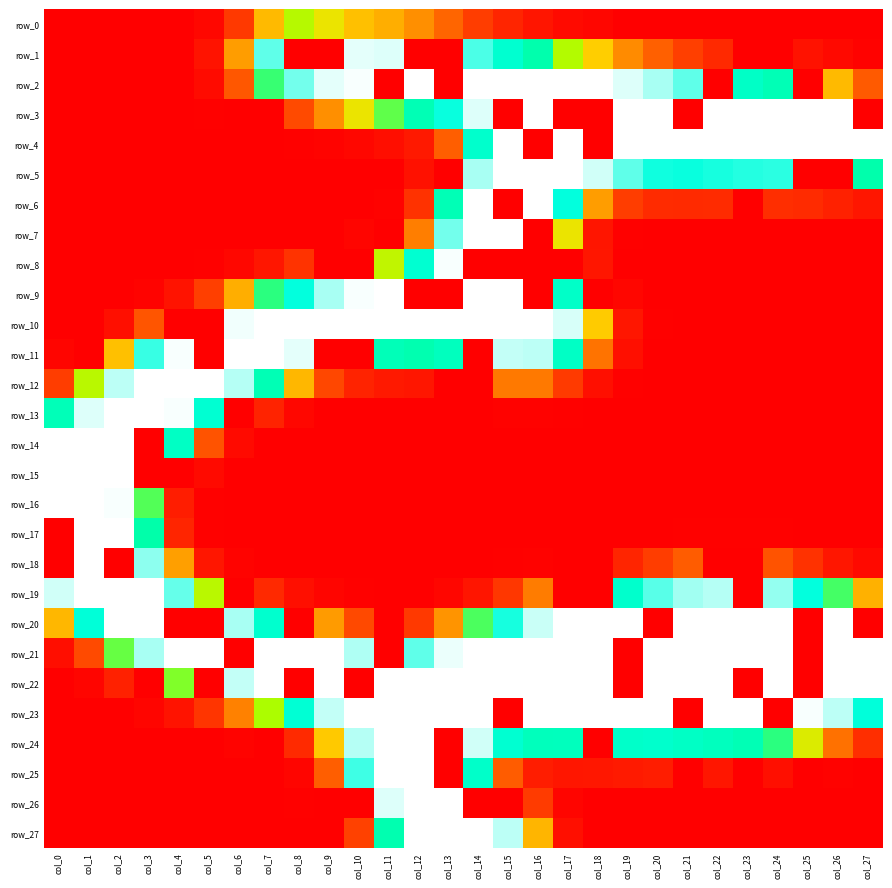

Which category has the lowest value in the row_8 series?

col_0